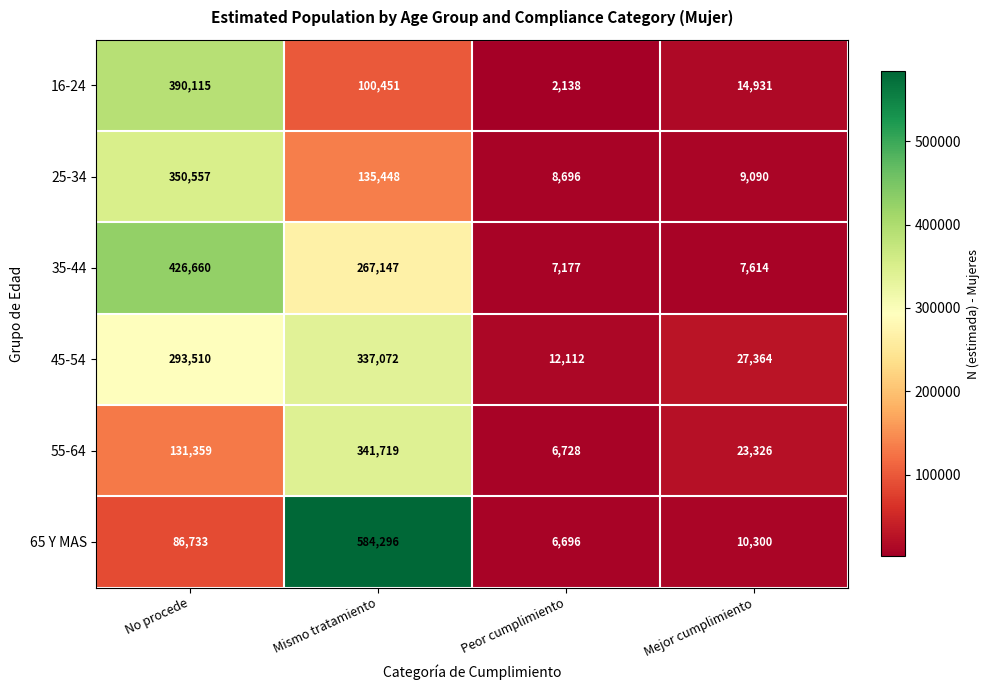

At how many categories does at least one series exceed 256058?

2